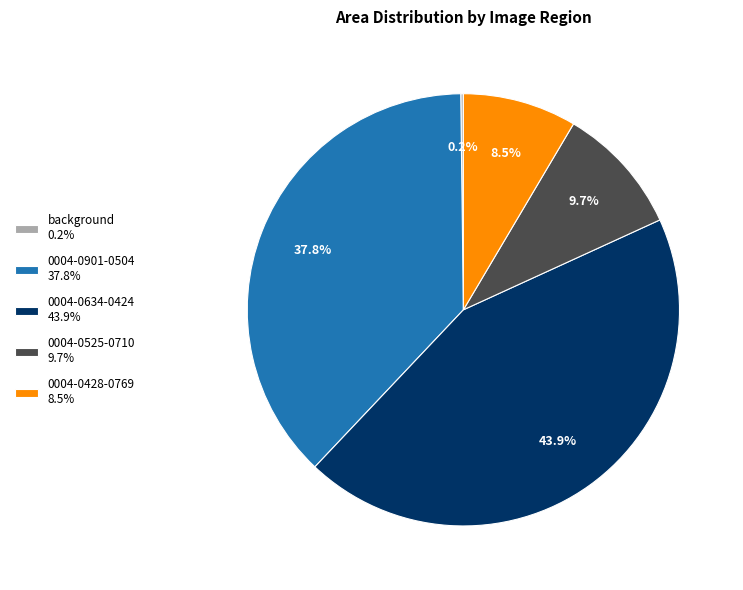

What percentage is NOT represented by 0004-0634-0424 43.9%?

56.1%